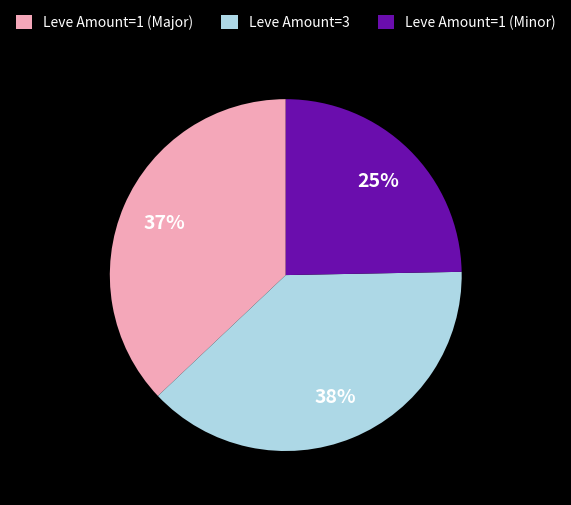

What is the smallest slice in the pie chart?

Leve Amount=1 (Minor)